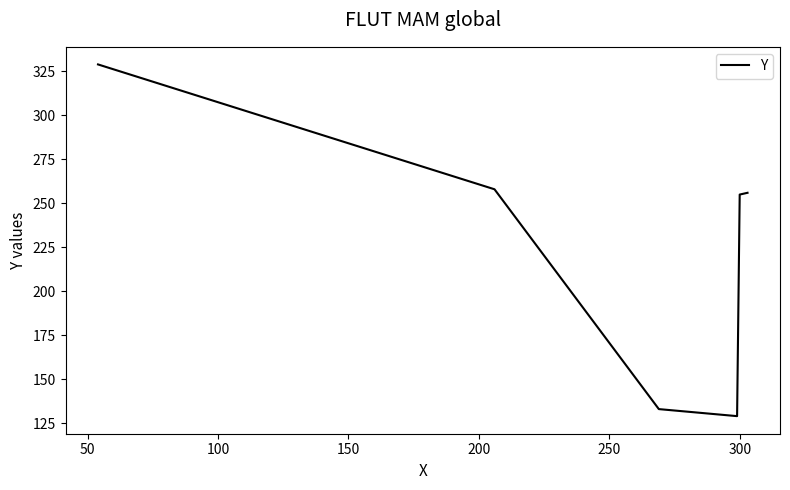

What is the sum of all values?

1360